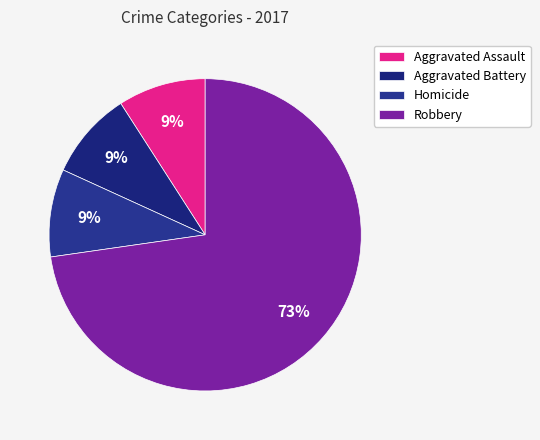

The Robbery slice represents 66% of the pie. True or false?

False